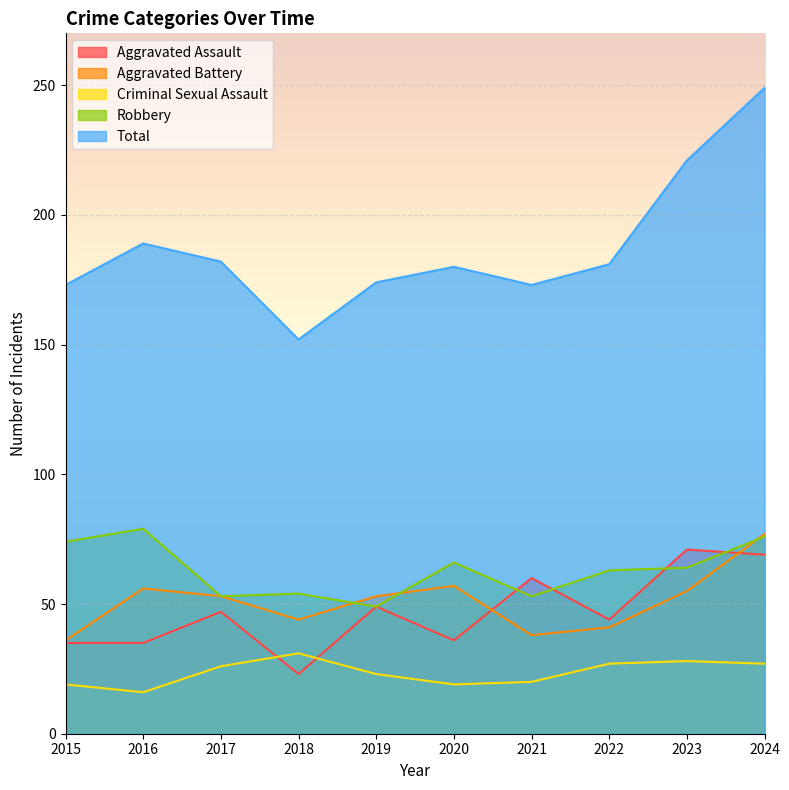

What is the difference between the highest and lowest values at 2024?

222